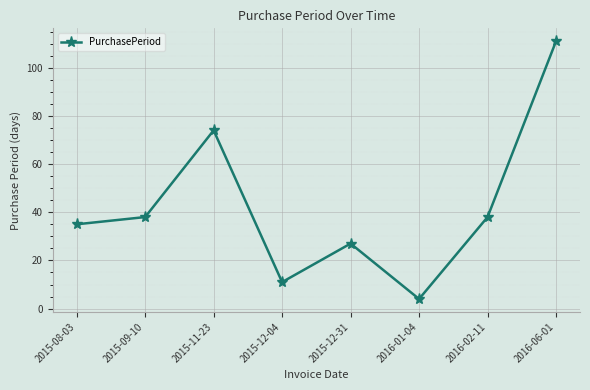

Is this an area chart (filled region under the line)?

No